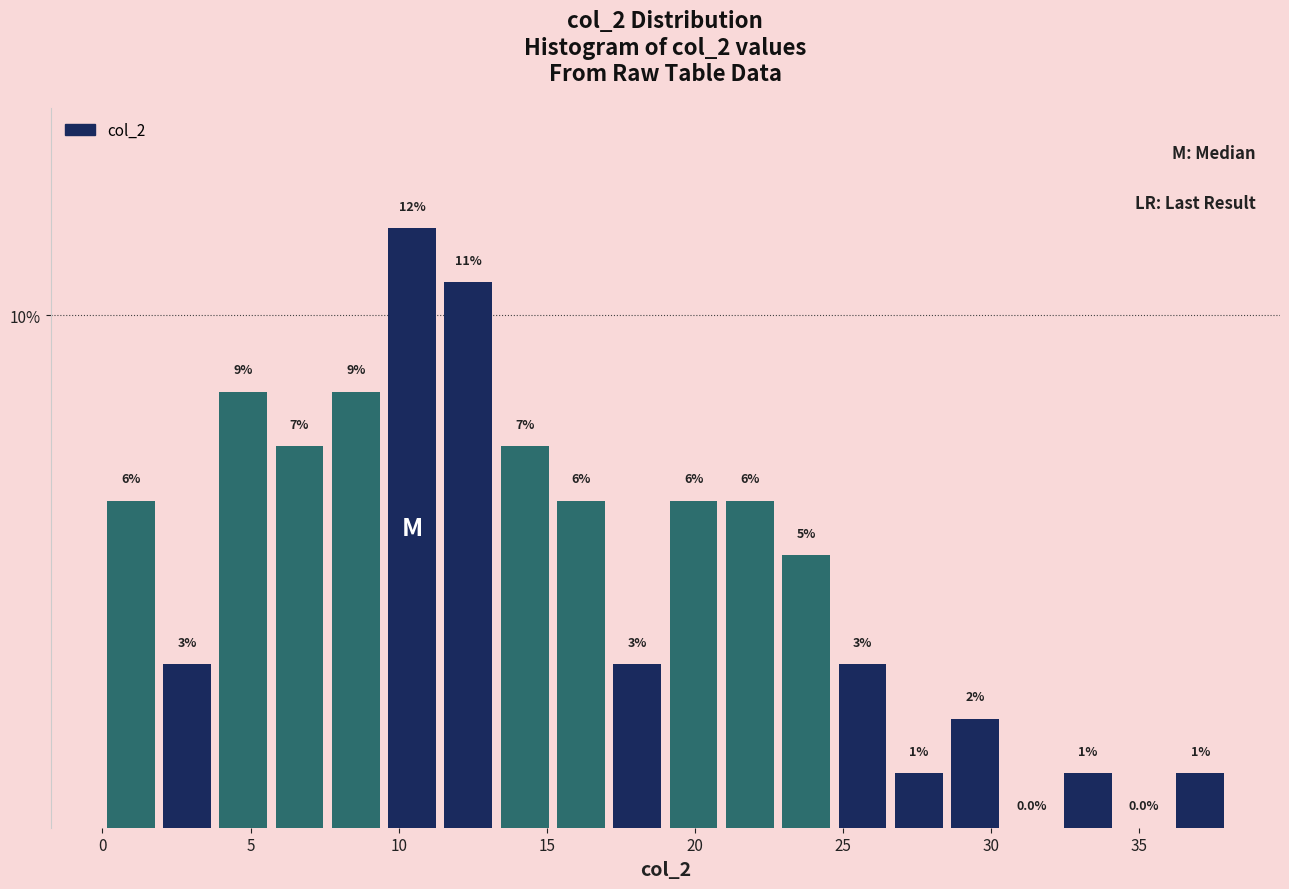

Around what value on the x-axis is the tallest bar? Give the approximate position of its centre, as read against the axis.

10.5